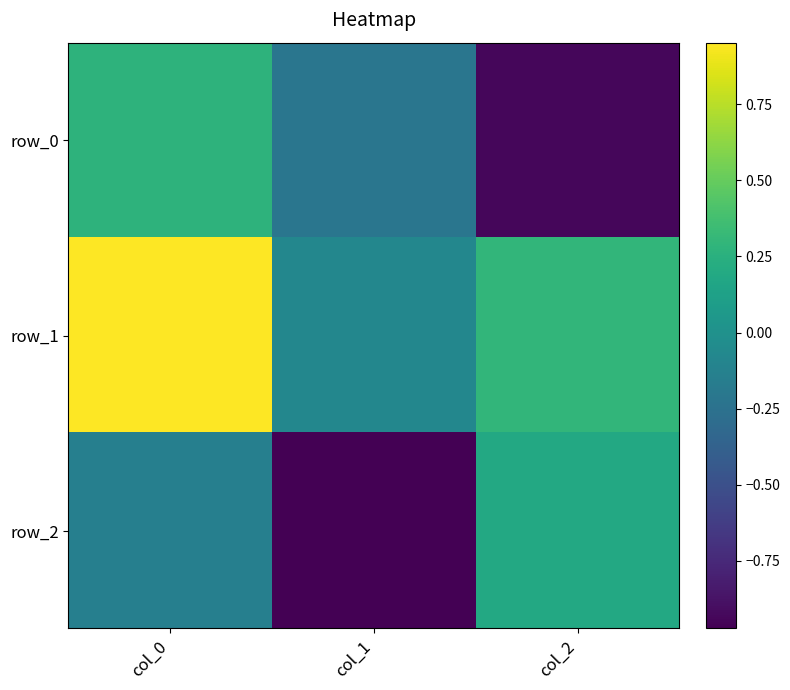

True or false: row_0 has a value of 0.3 at col_0.

True